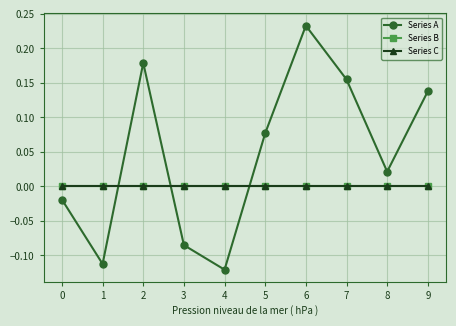

Does the chart have visible grid lines?

Yes